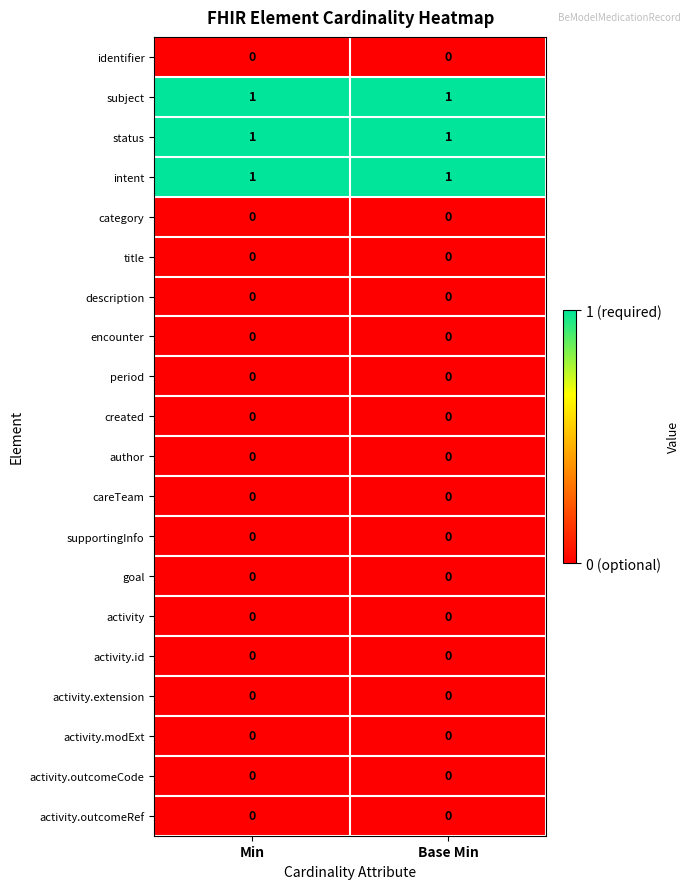

Is the value of encounter at Base Min greater than the value of intent at Min?

No